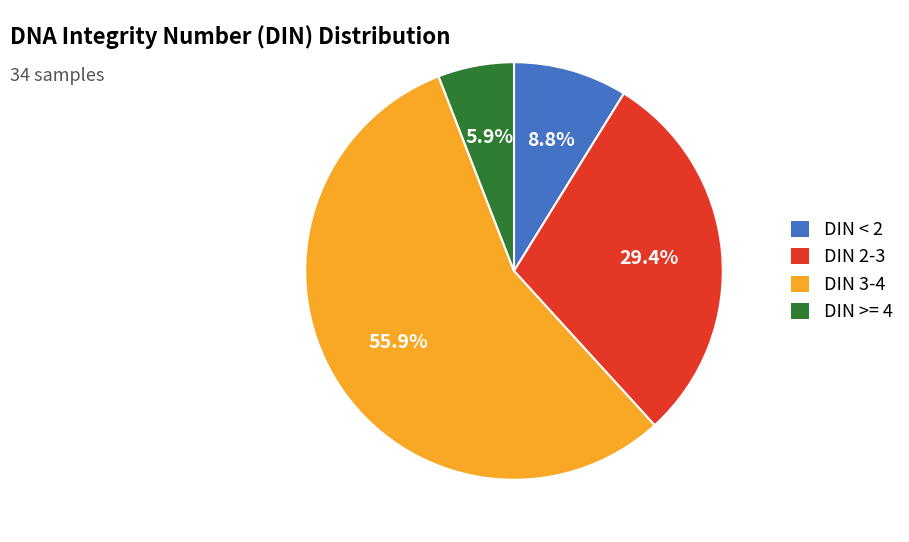

How many slices are in this pie chart?

4